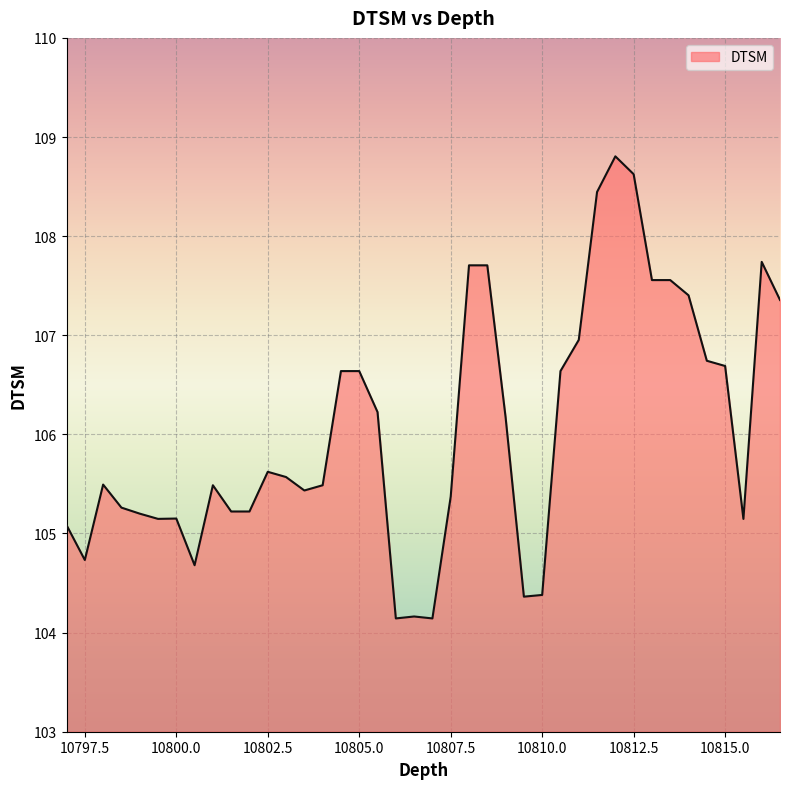

What is the difference between the maximum and minimum values?

4.7